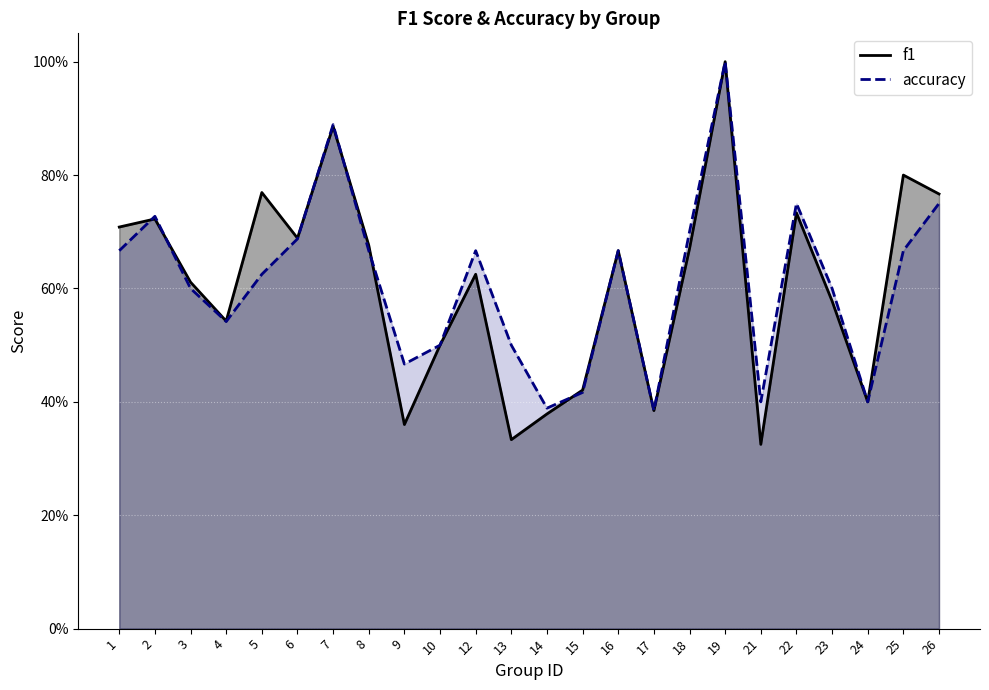

At how many categories does at least one series exceed 0?

24